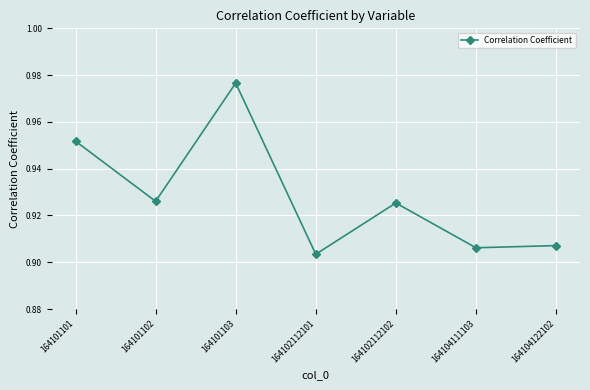

At which category does the chart reach its minimum across all series?

164102112101